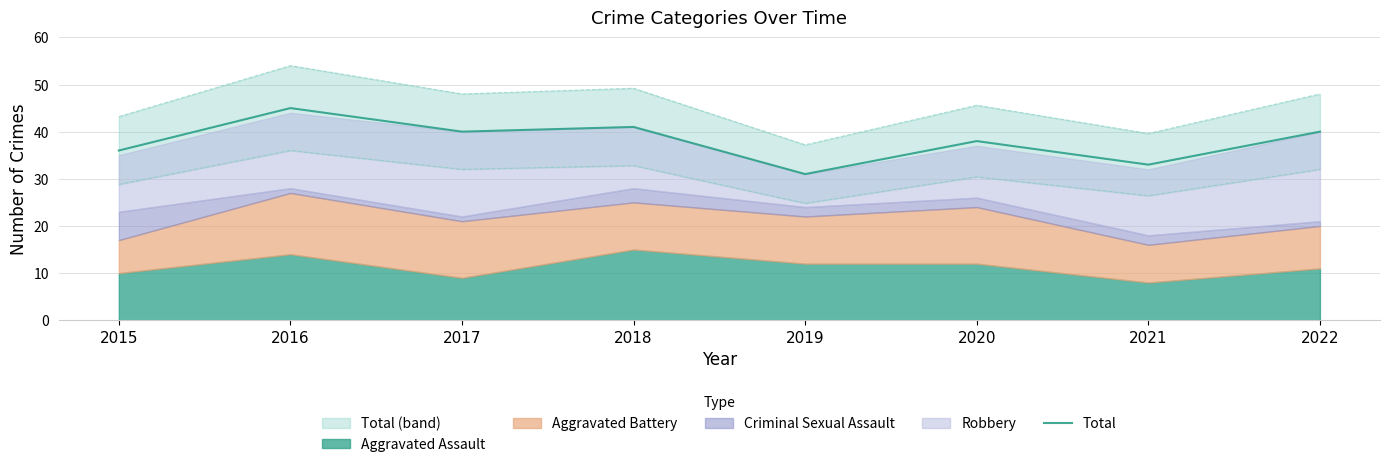

What is the difference between the values at 2020 and 2016?

7